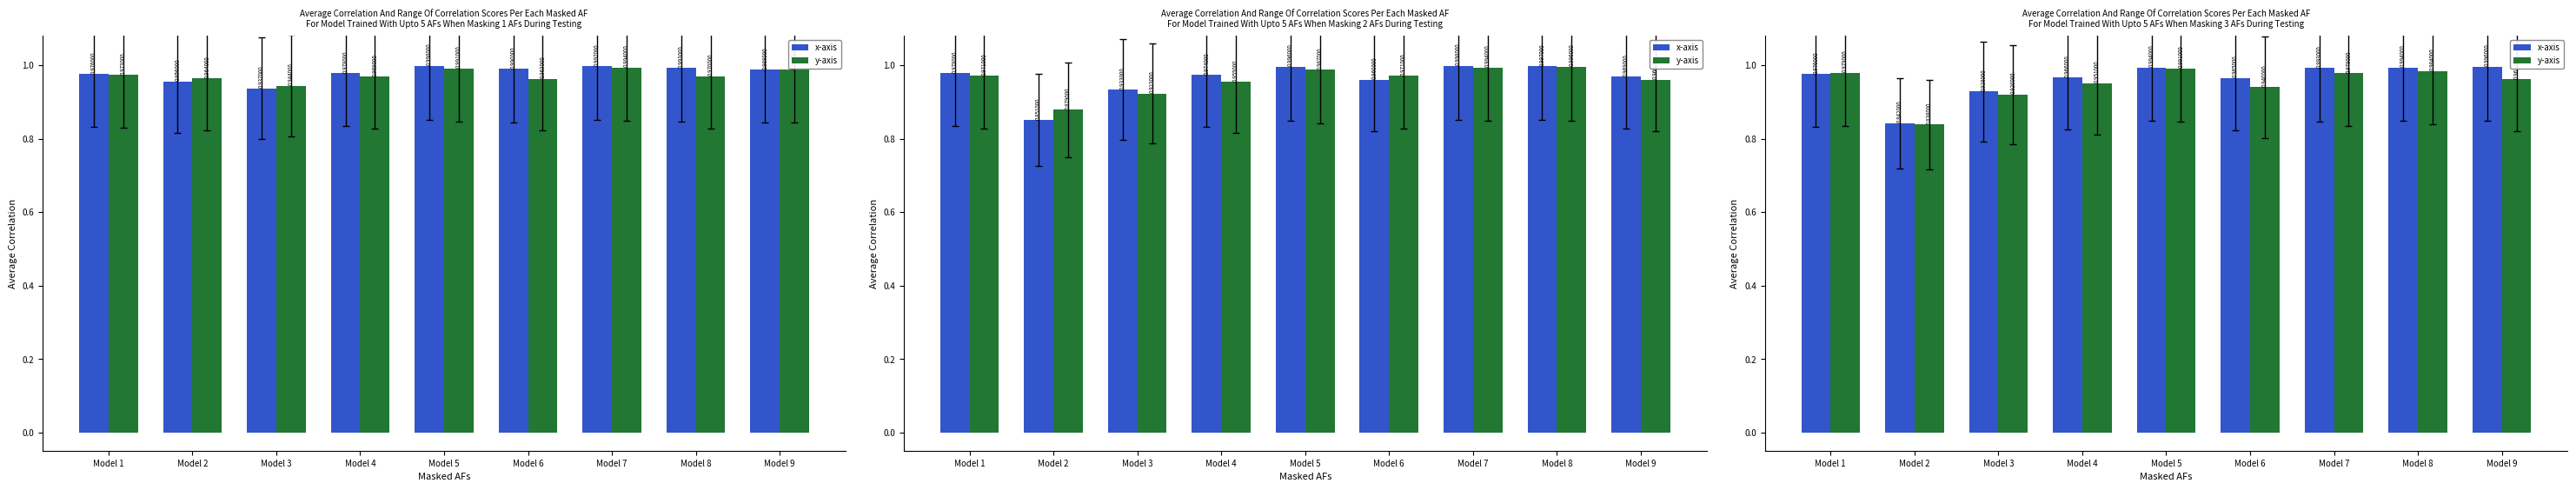

Does the chart contain stacked bars?

No